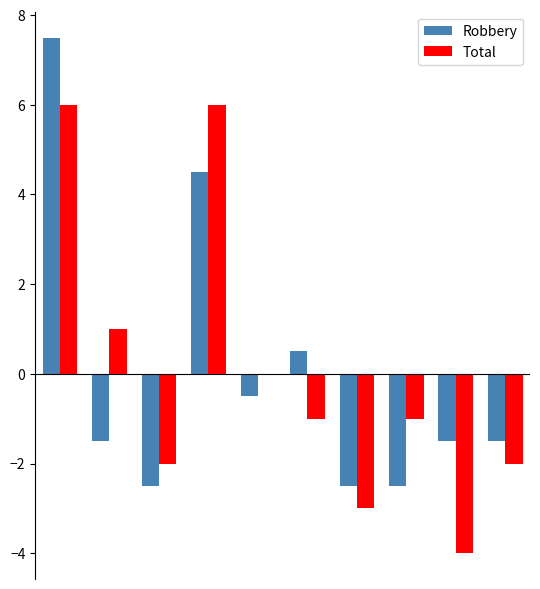

What is the maximum value for Robbery?

7.5